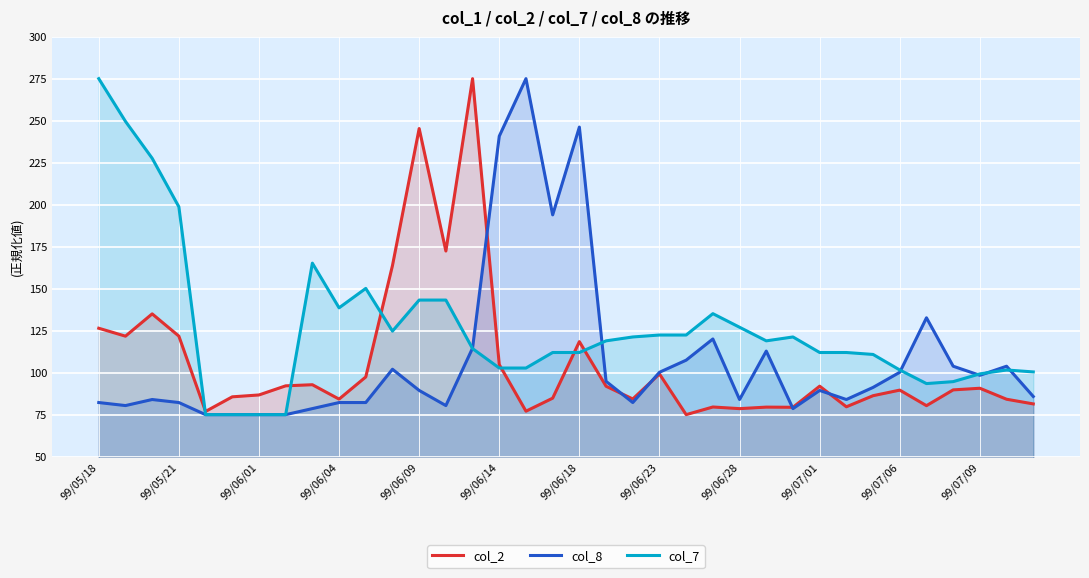

What are all the series names shown in the legend?

col_2, col_8, col_7